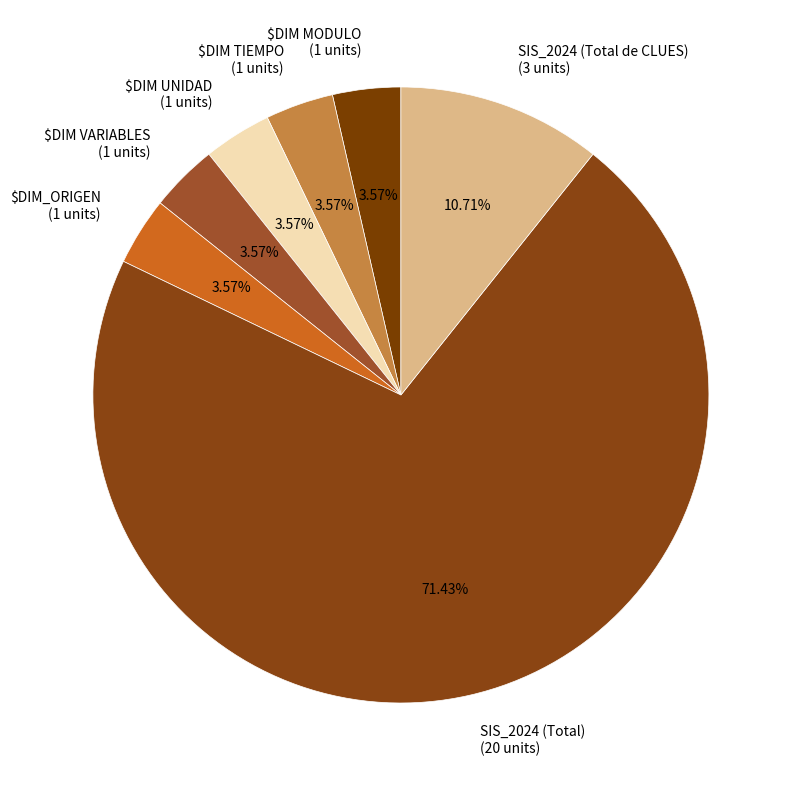

Which category accounts for the majority?

SIS_2024 (Total)